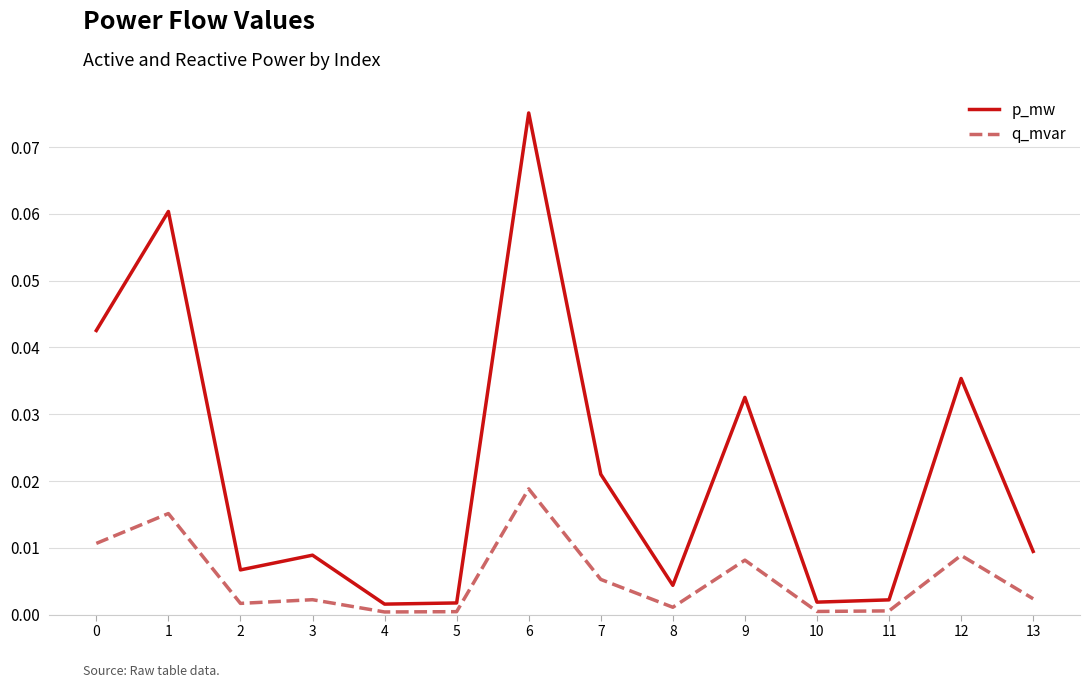

At which label does p_mw reach its peak?

6